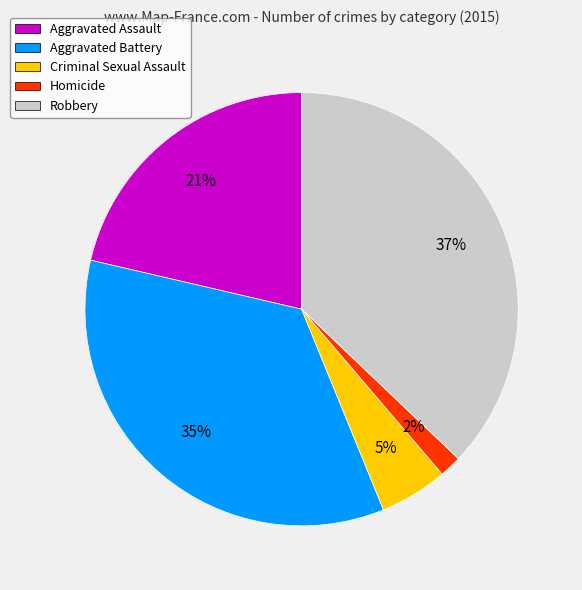

To the nearest percent, what is the difference between the Robbery and Criminal Sexual Assault slice percentages?

32%